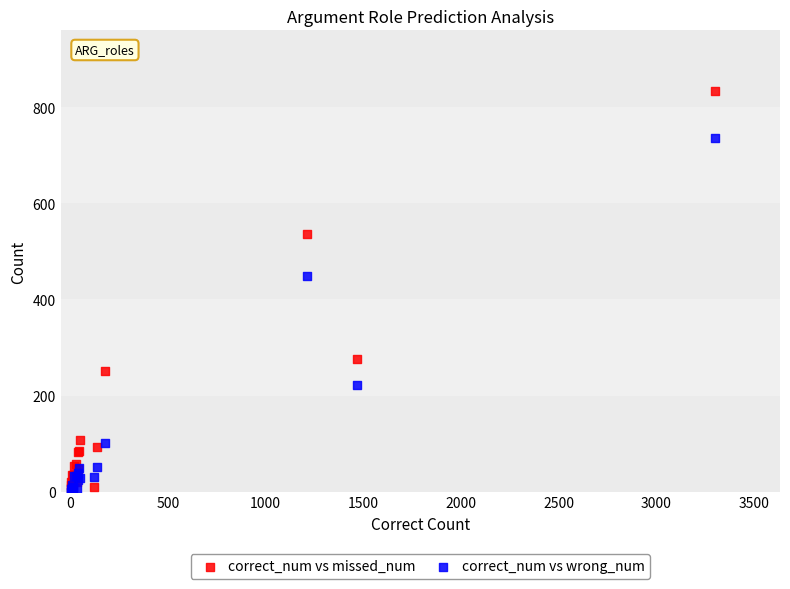

In the correct_num vs wrong_num series, what Y value is closest to 368?

448